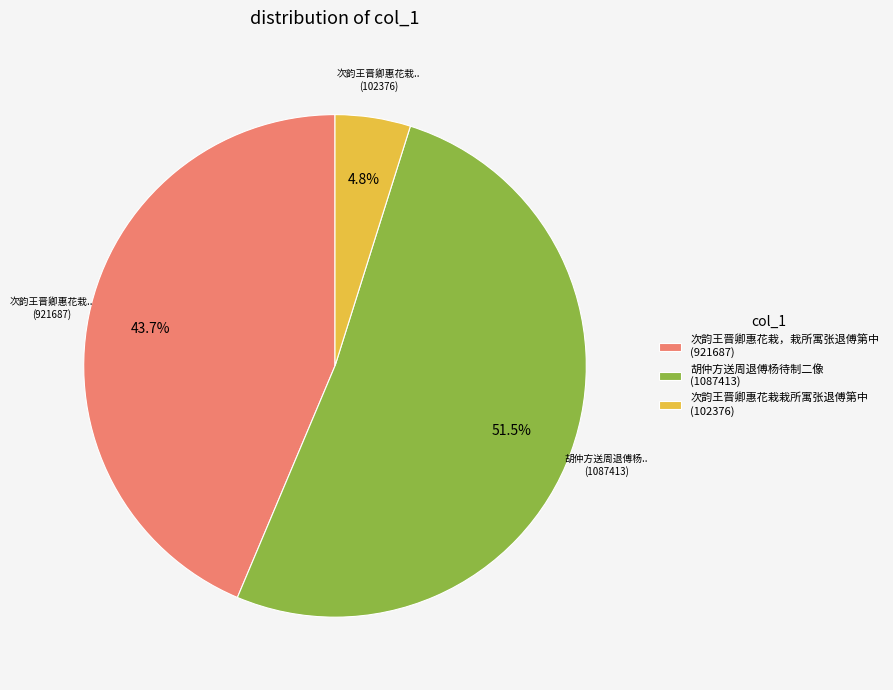

What is the smallest slice in the pie chart?

次韵王晋卿惠花栽栽所寓张退傅第中